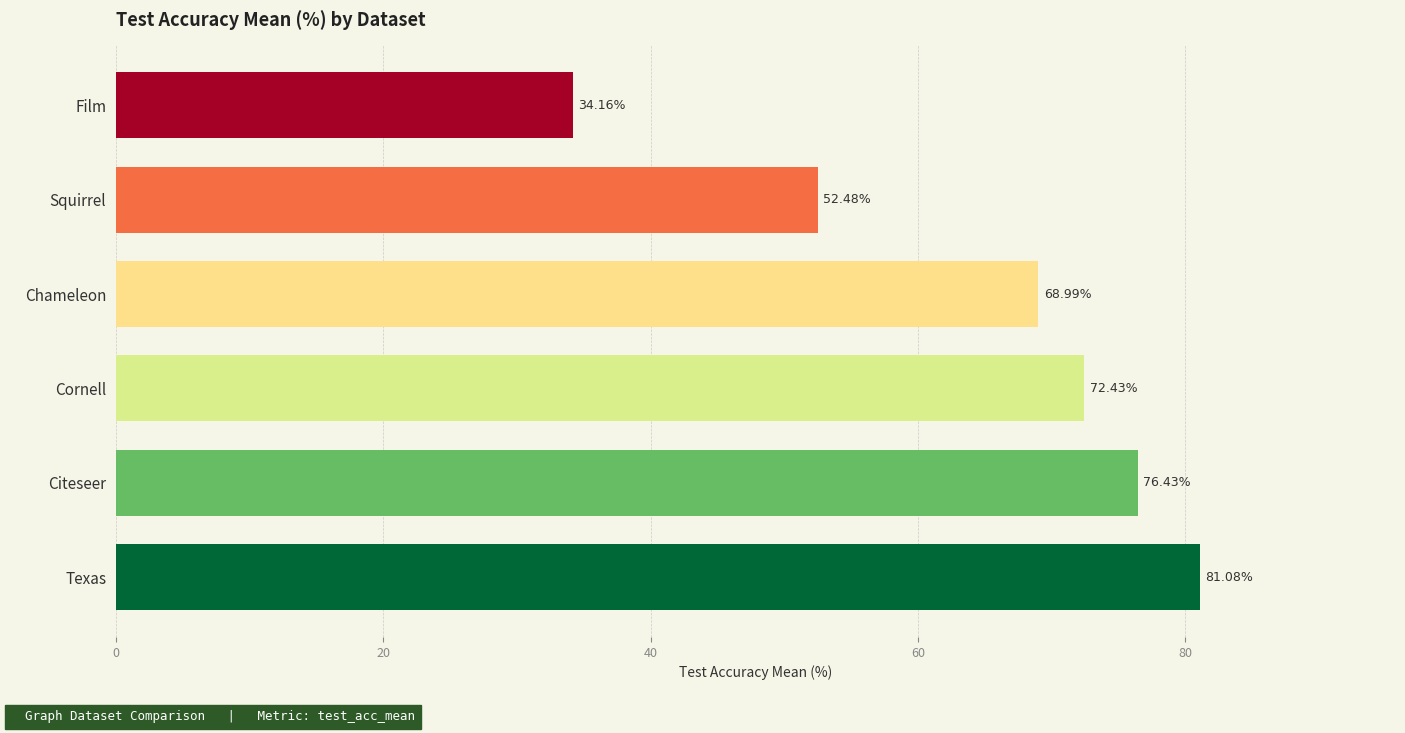

What is the change in value from Texas to Film?

-46.9